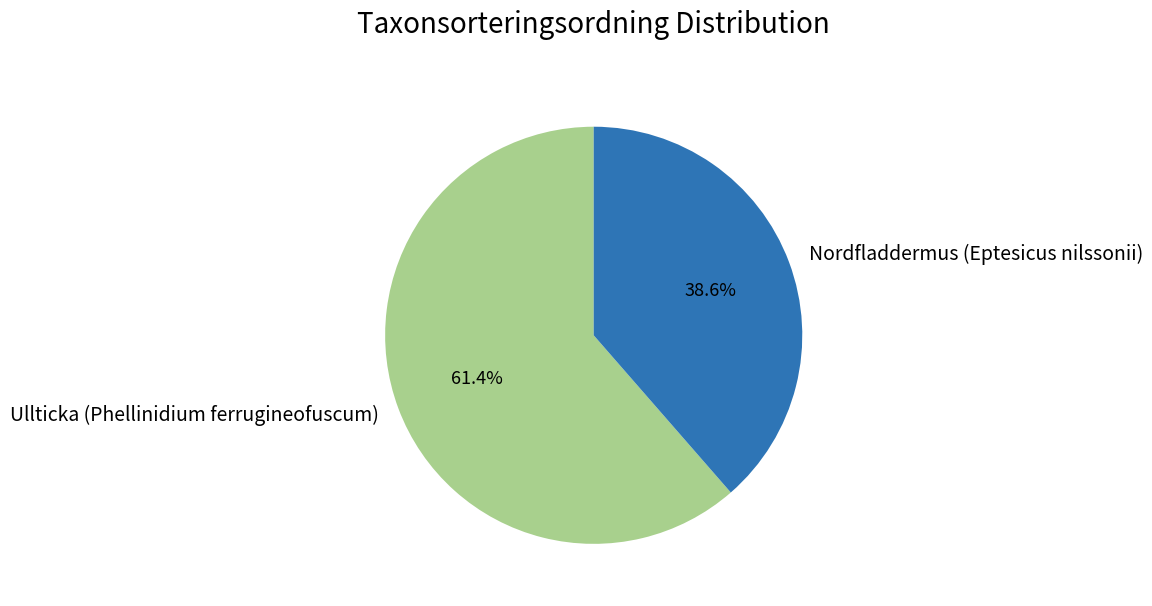

Rank the categories by value from highest to lowest.

Ullticka (Phellinidium ferrugineofuscum), Nordfladdermus (Eptesicus nilssonii)